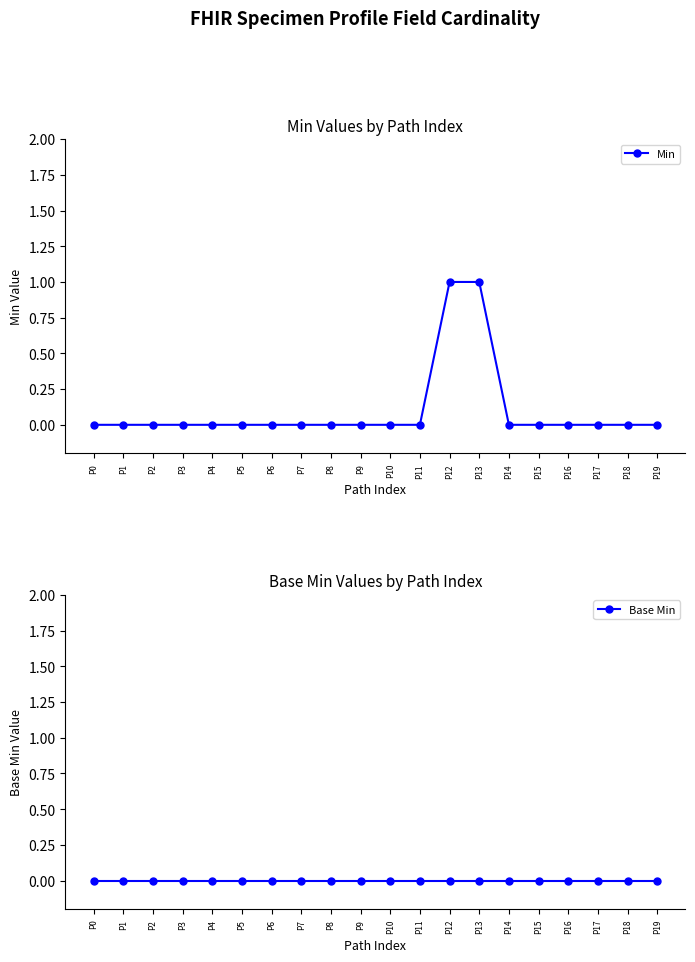

At how many categories does at least one series exceed 0?

2